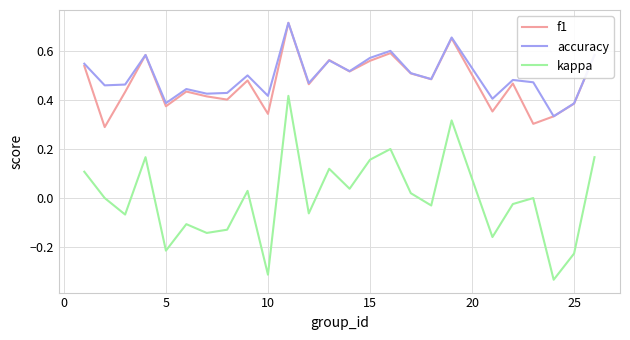

What are all the series names shown in the legend?

f1, accuracy, kappa